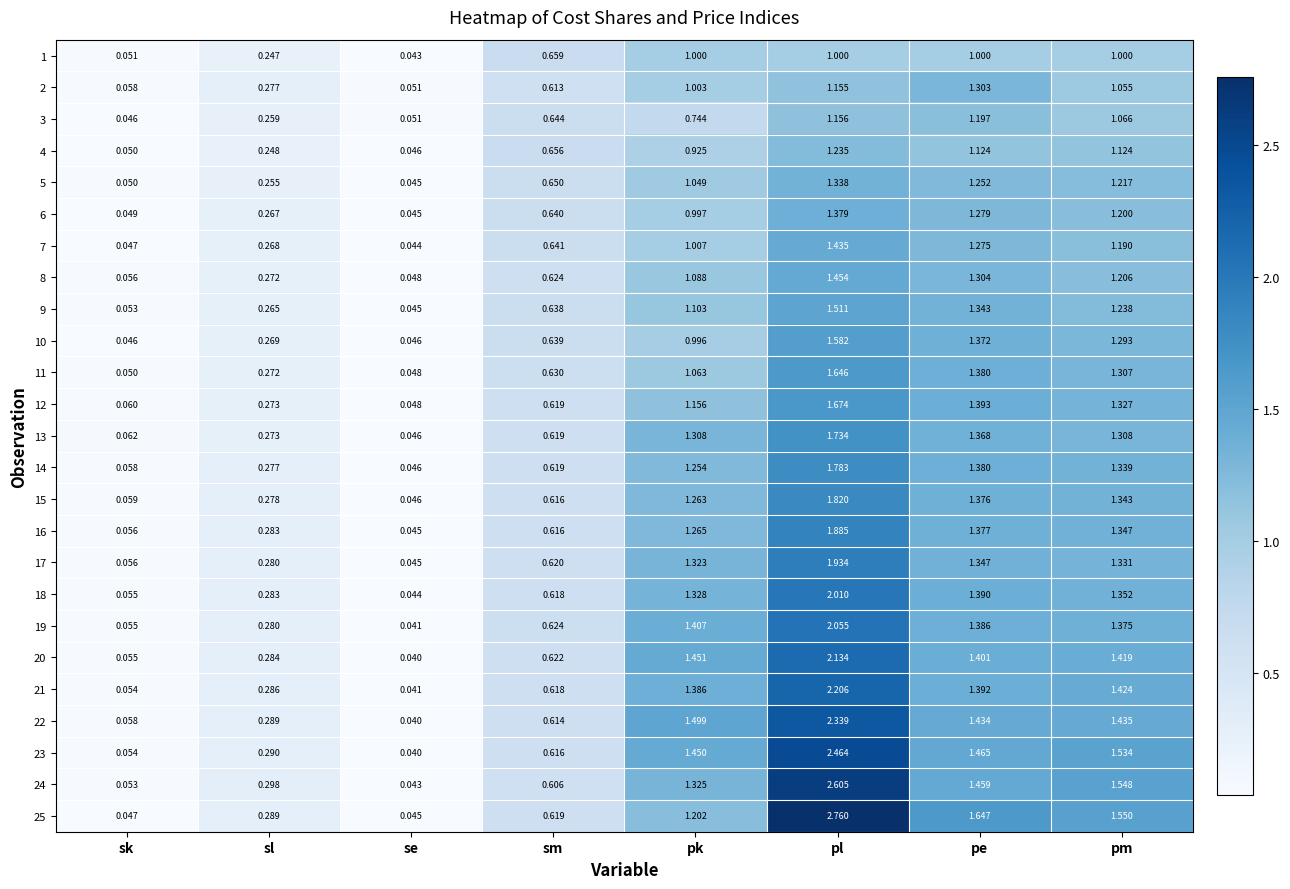

What is the total value across all series at sm?

15.7